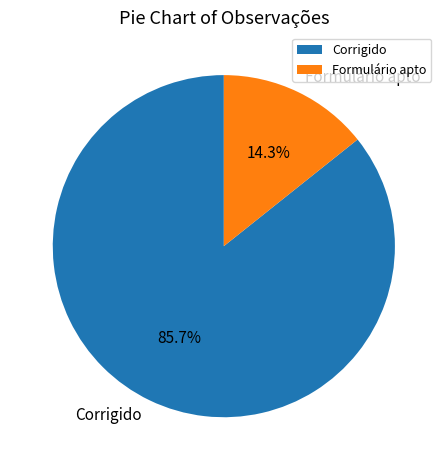

To the nearest percent, what is the difference between the largest and smallest slice percentages?

71%